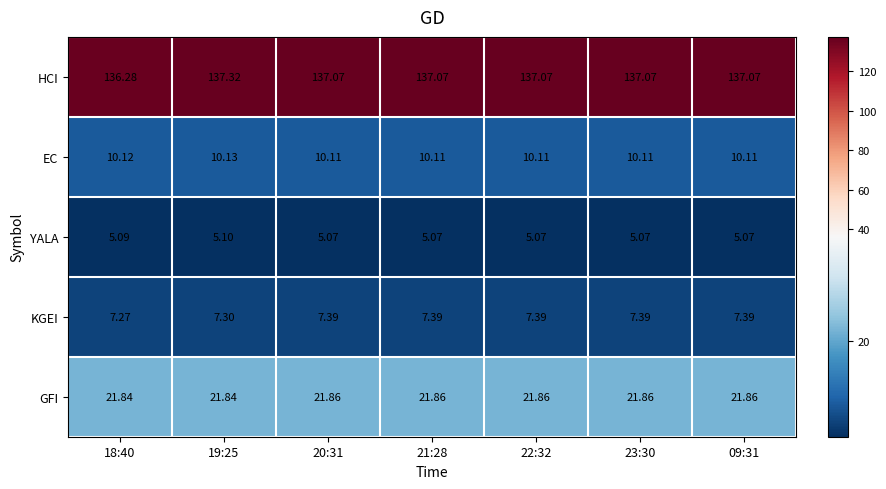

List the series in order of their peak value, highest first.

HCI, GFI, EC, KGEI, YALA